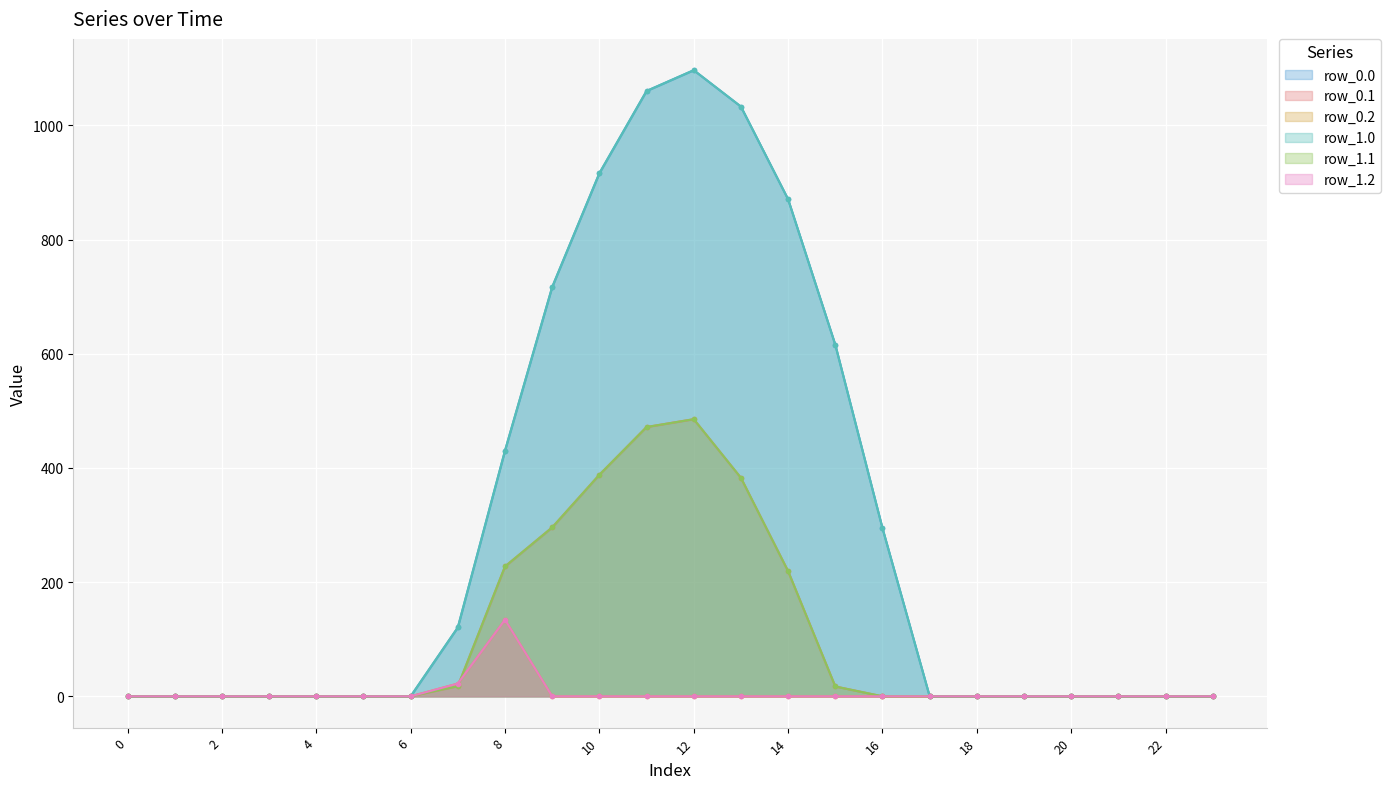

What are all the series names shown in the legend?

row_0.0, row_0.1, row_0.2, row_1.0, row_1.1, row_1.2